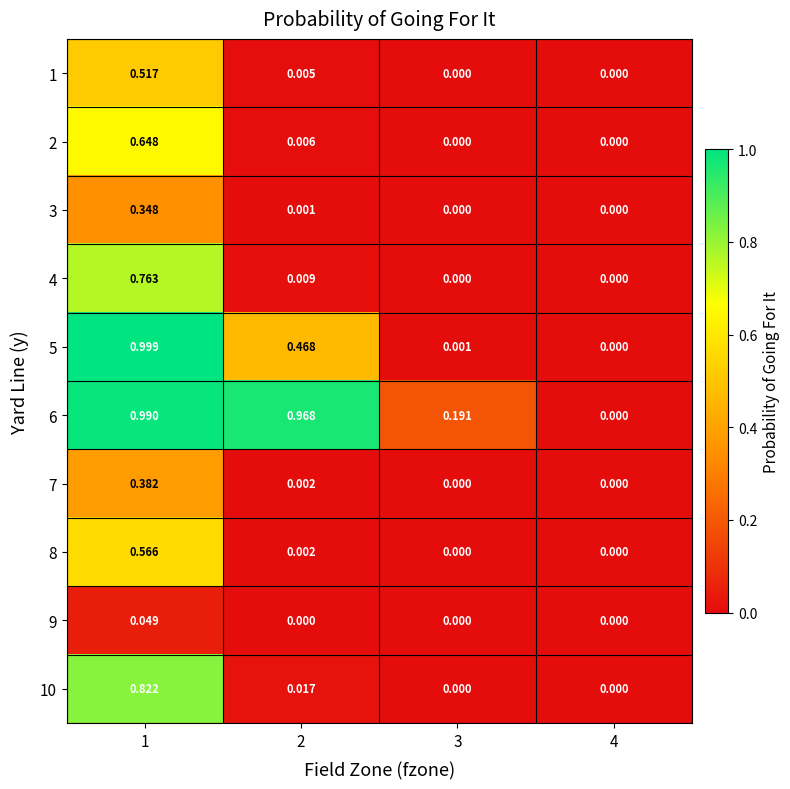

How many positive values does the 3 series have?

2